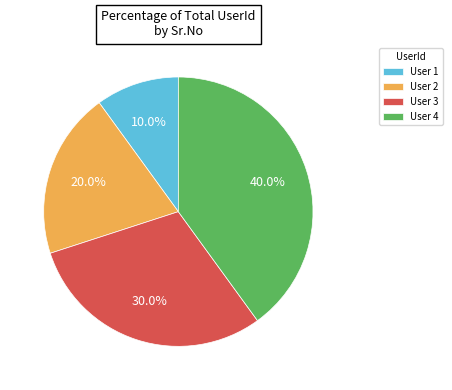

Does any single category account for the majority?

No